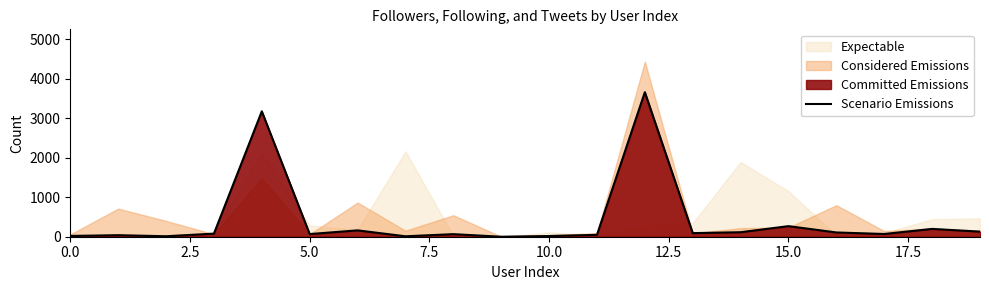

Reading right to left, what are all the values shown in this chart?

129	198	69	108	268	114	91	3659	48	18	0	65	11	161	67	3174	78	12	39	19